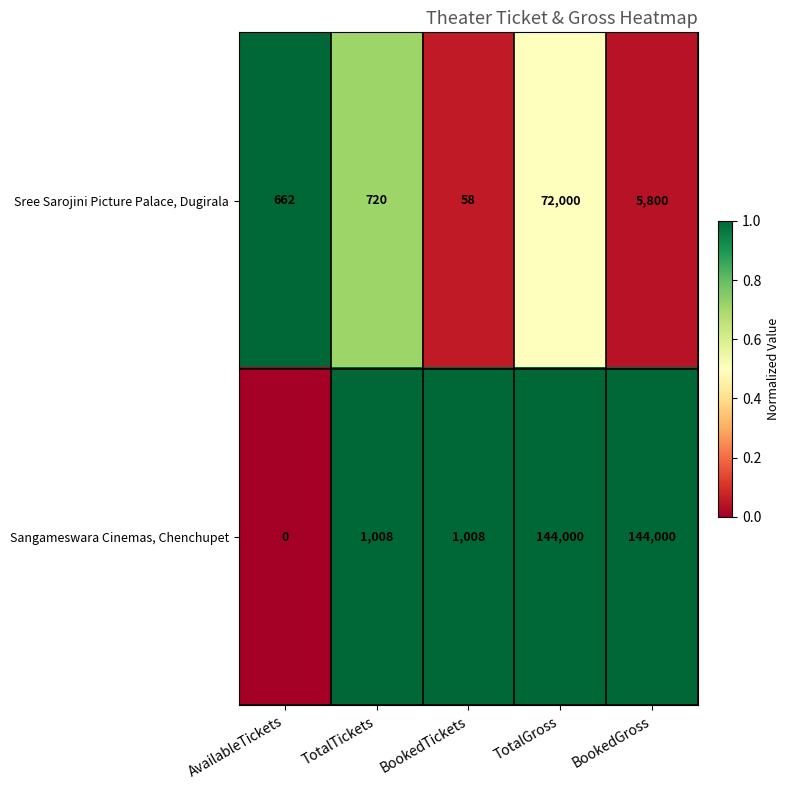

What is the sum of the Sangameswara Cinemas, Chenchupet values at TotalGross and AvailableTickets?

144000